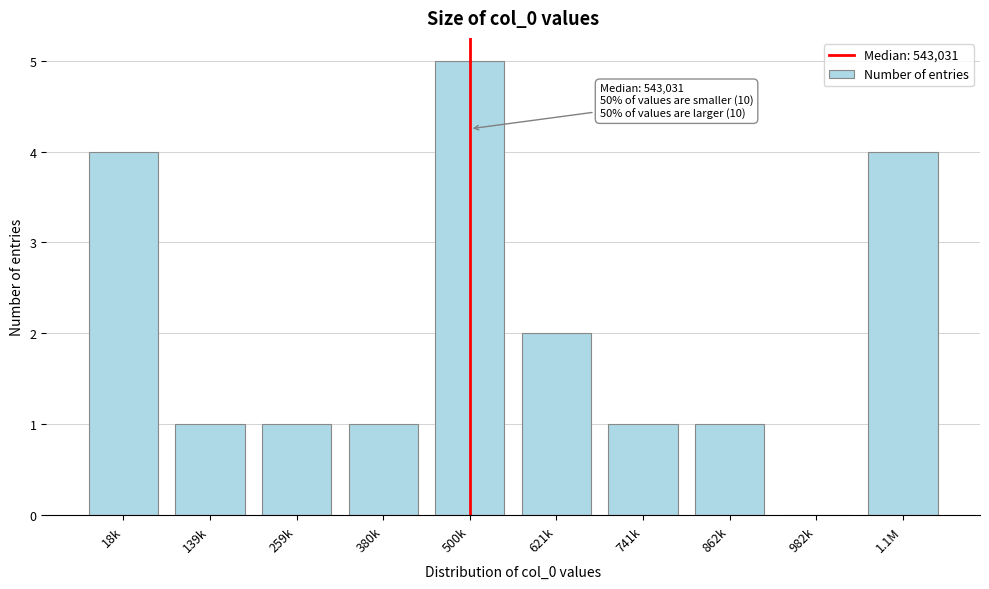

Reading left to right, what are all the values shown in this chart?

18k=4	139k=1	259k=1	380k=1	500k=5	621k=2	741k=1	862k=1	982k=0	1.1M=4